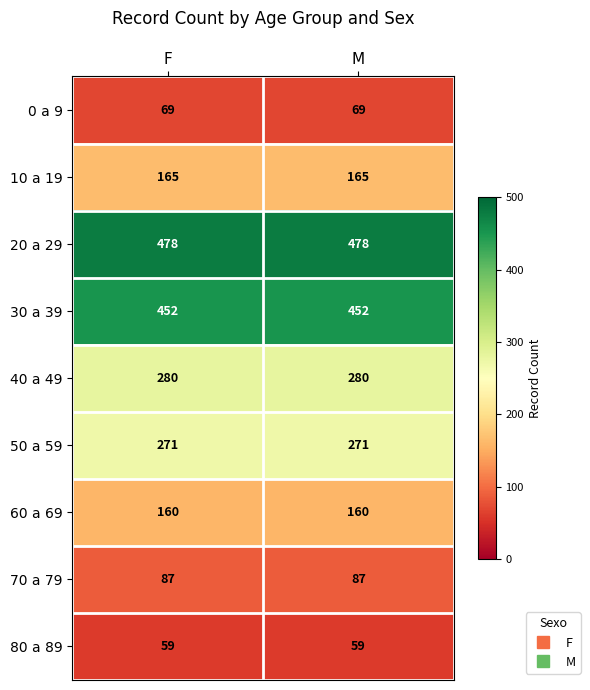

What is the spread (max minus min) of values at M?

419